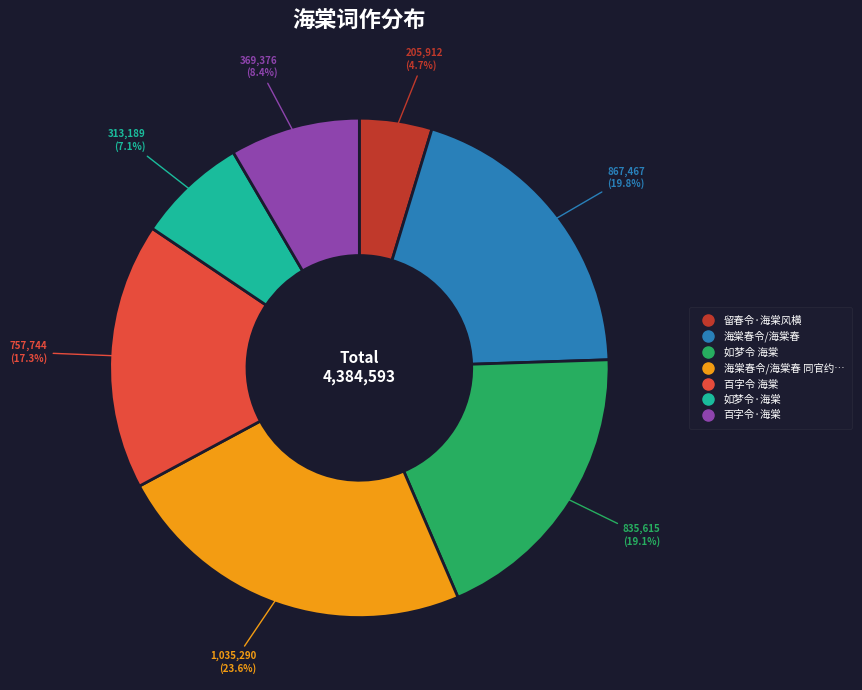

Does any single category account for the majority?

No